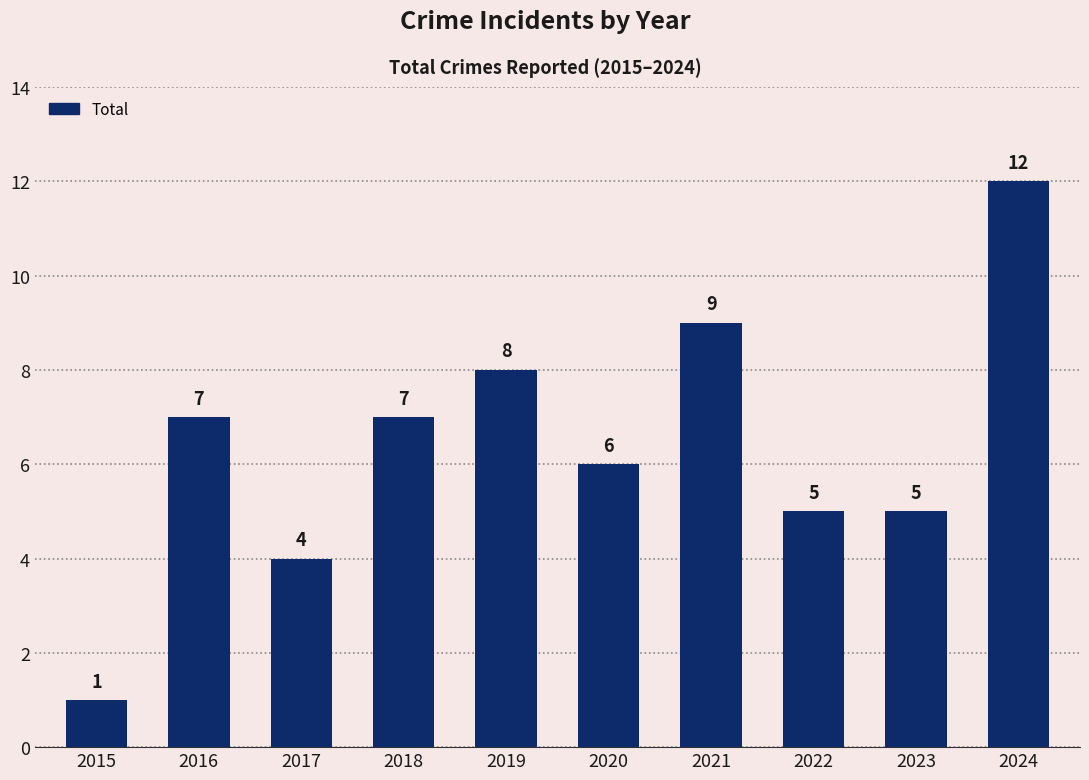

Is it true that the value at 2021 is 9?

True